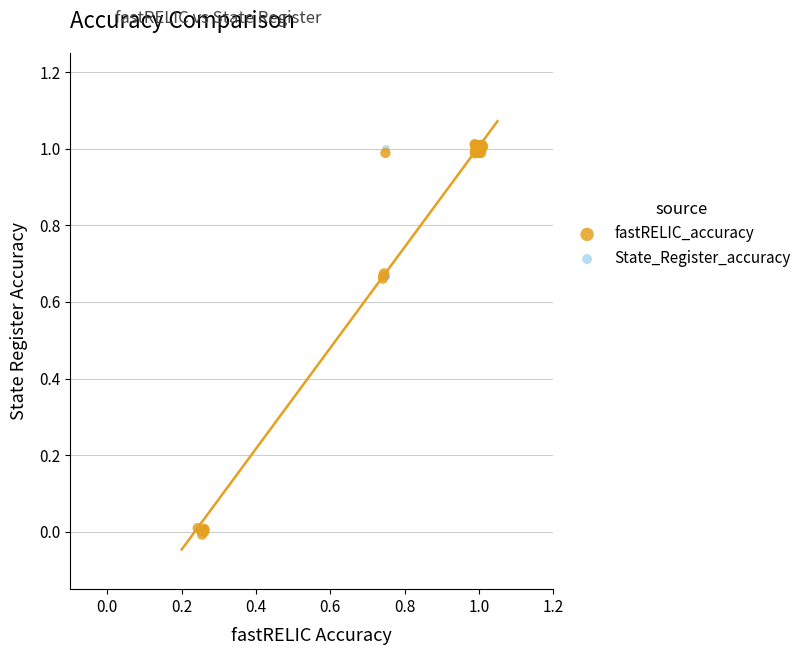

Which series has the largest Y range (max minus min)?

fastRELIC_accuracy